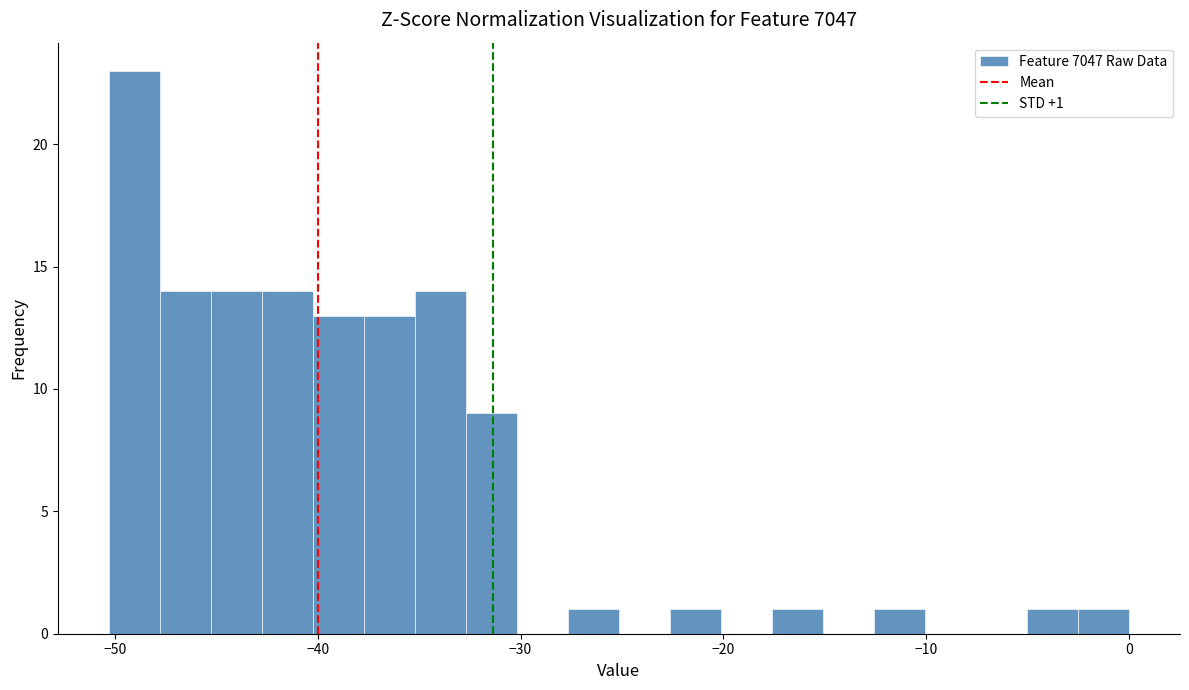

Read against the x-axis, roughly where is the centre of the tallest bar?

-49